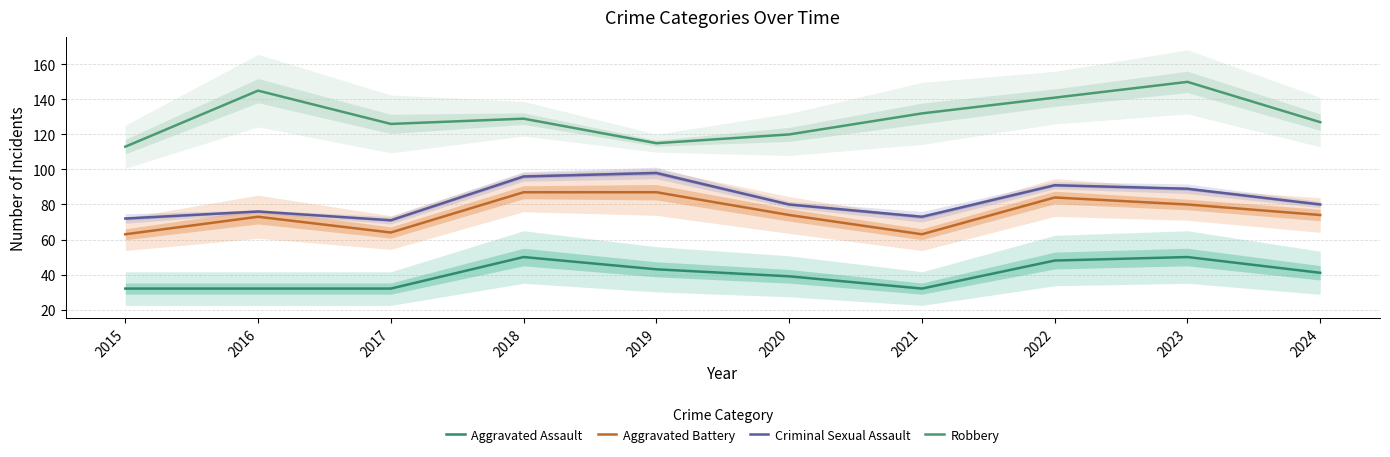

How many values in the Aggravated Battery series are below 74?

4